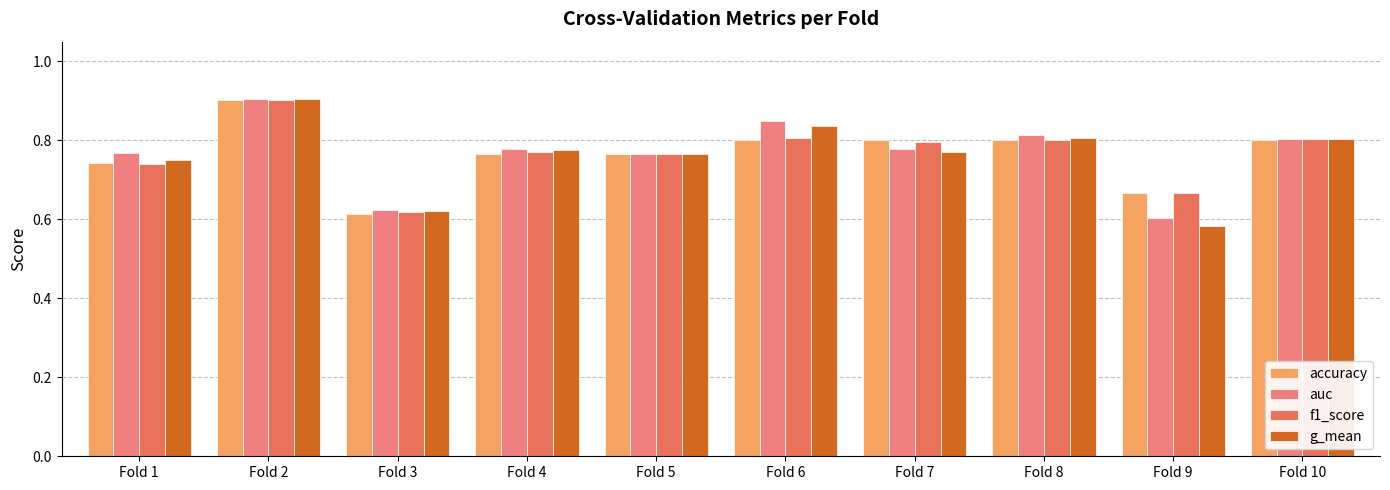

The value of accuracy at Fold 6 is 0.8. True or false?

True